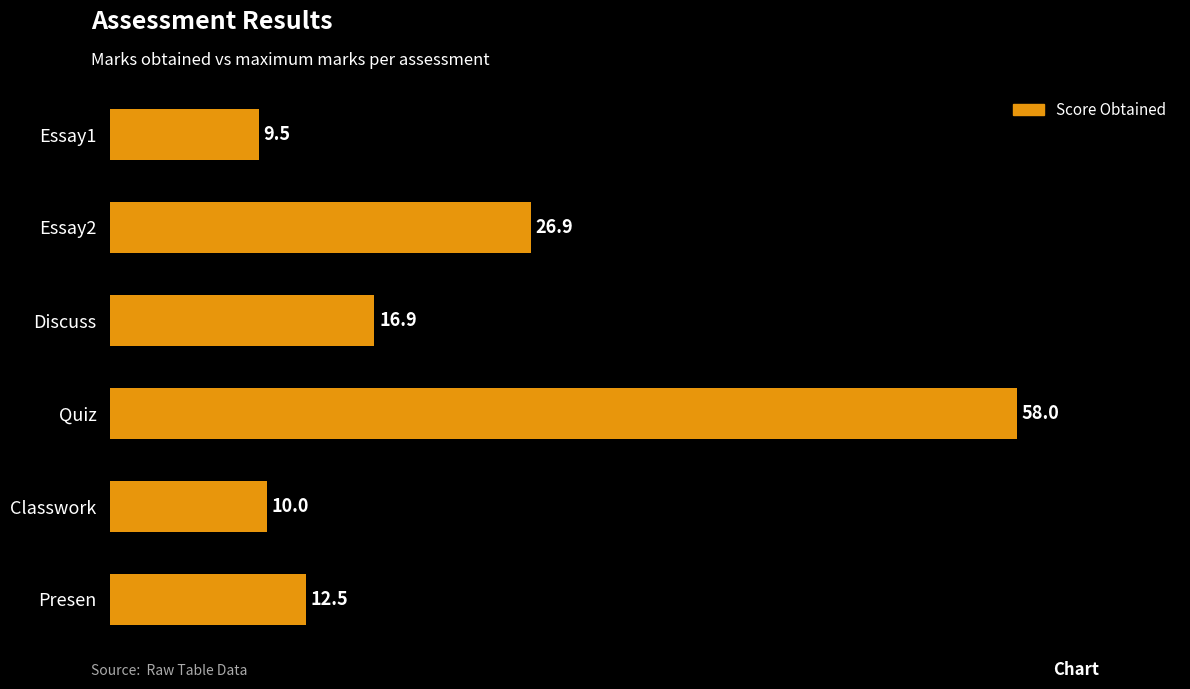

Where is the data nearest to the value 33?

Essay2